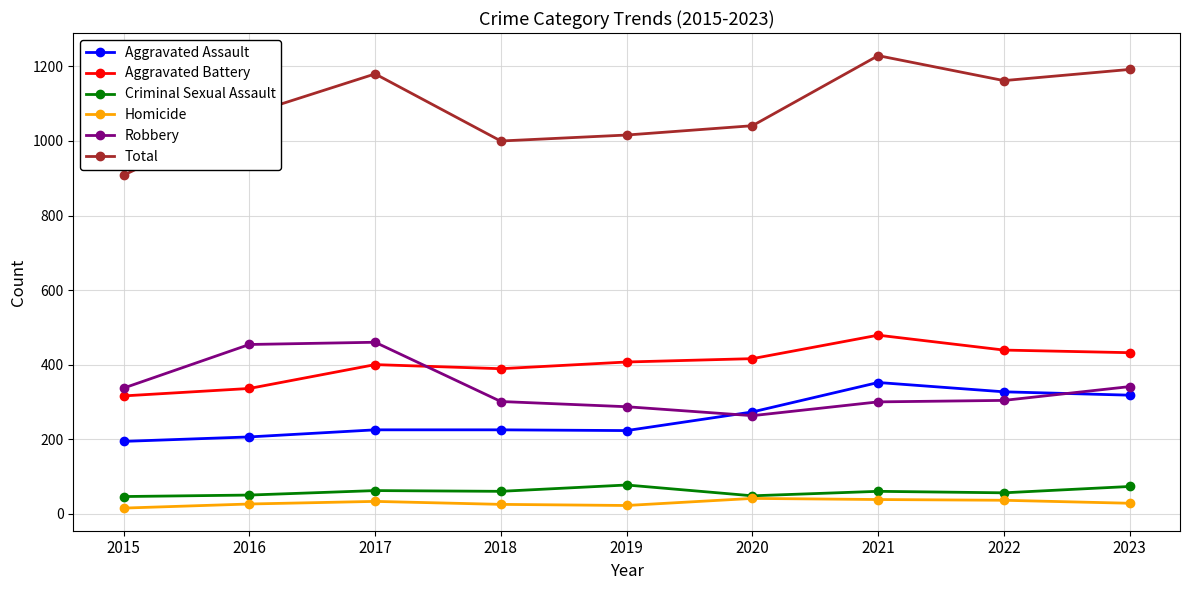

True or false: Aggravated Battery has more than 0 points higher than both neighbors.

True